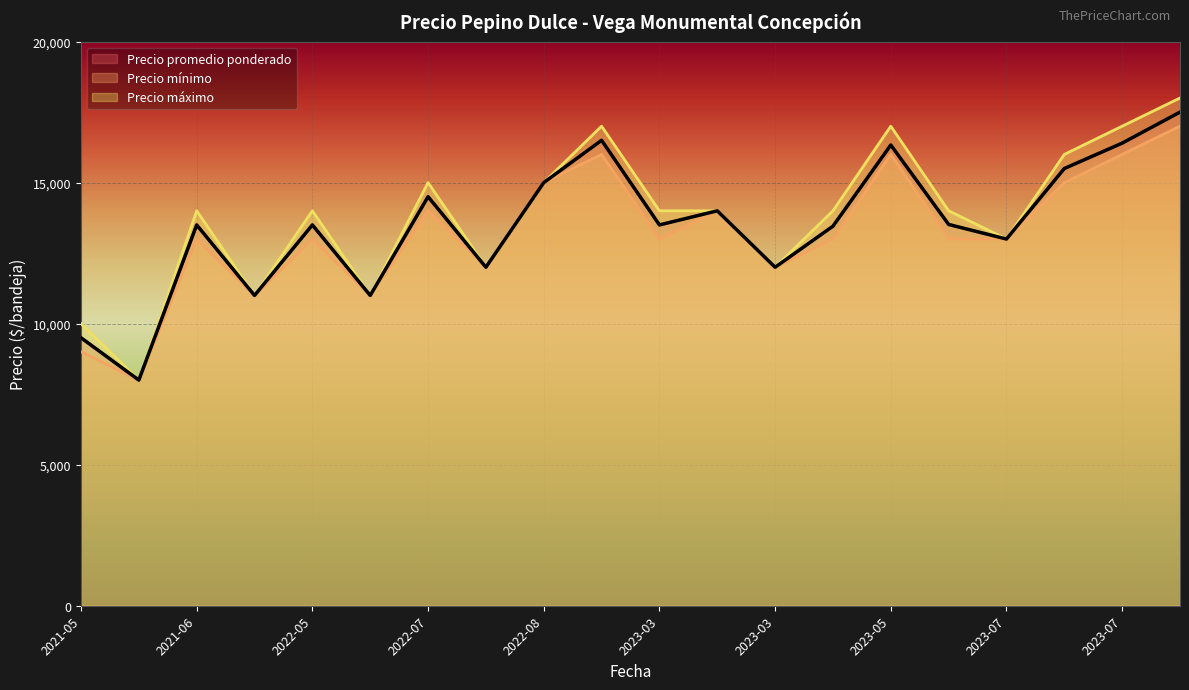

How many lines are shown in the chart?

3